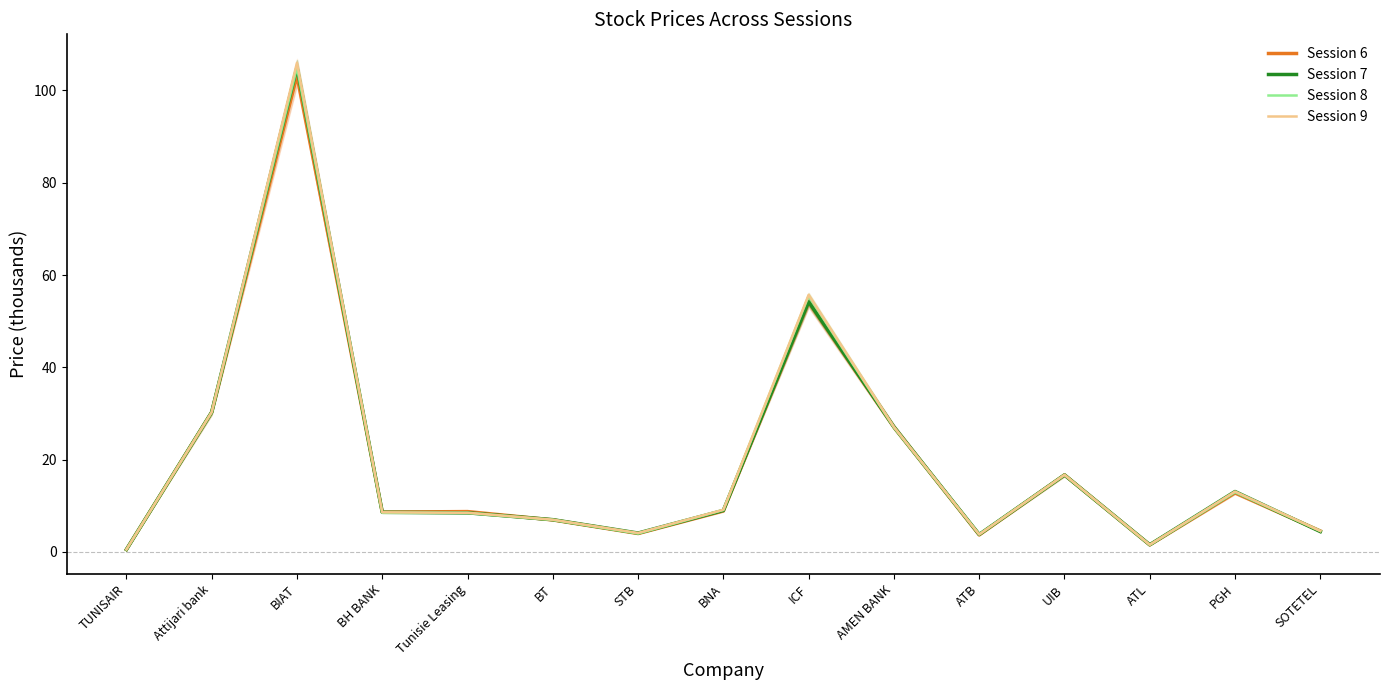

Where do Session 7 and Session 6 first cross each other?

BIAT and BH BANK